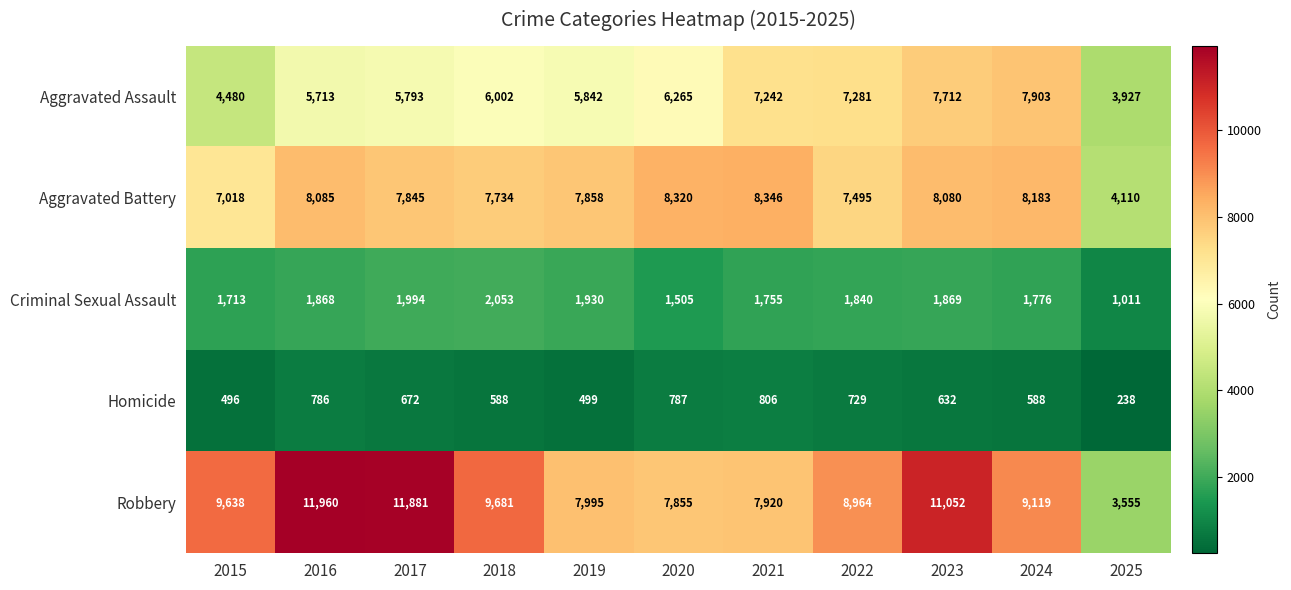

The value of Aggravated Battery at 2020 is 8320. True or false?

True